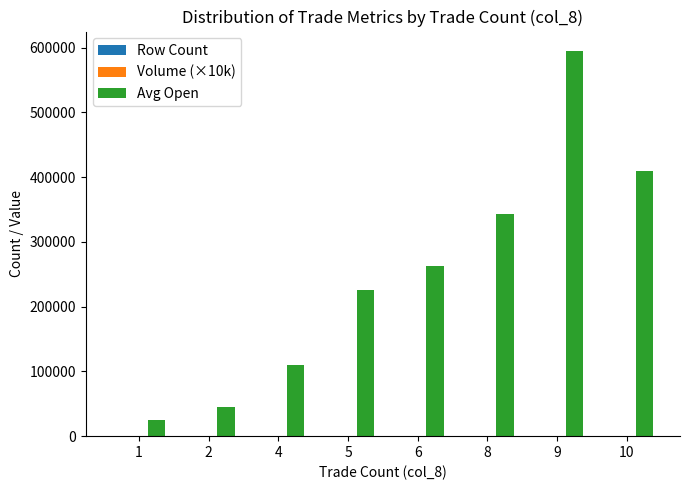

What is the sum of all Avg Open values?

2015436.7